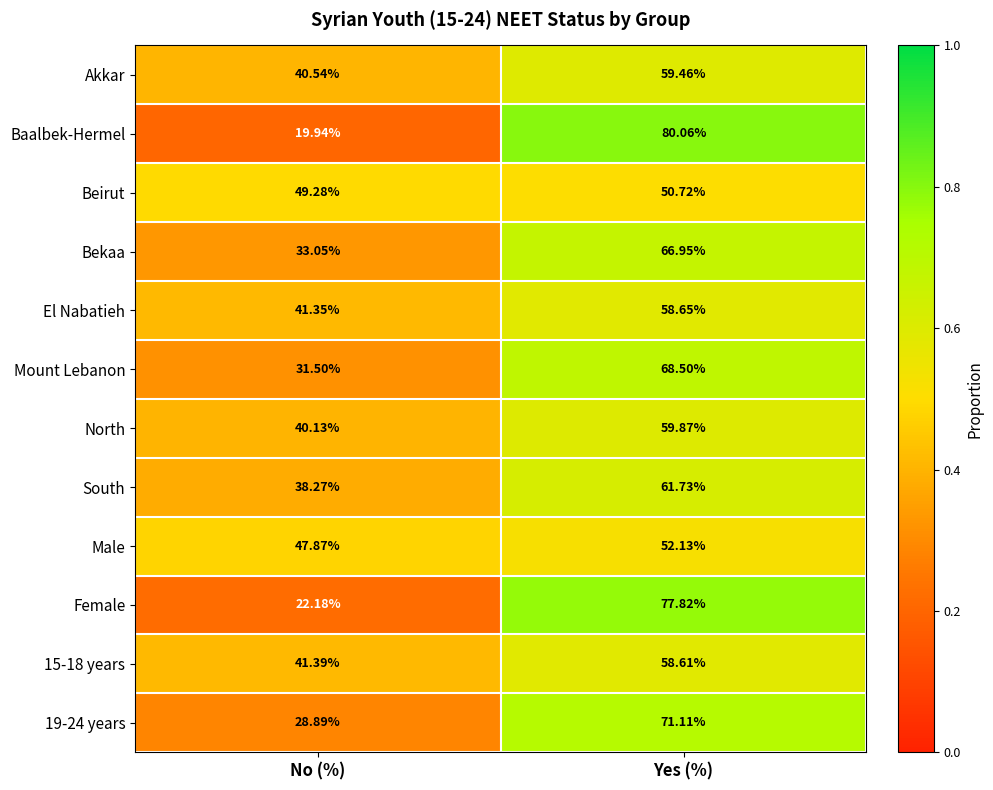

How many data points does each series have?

2